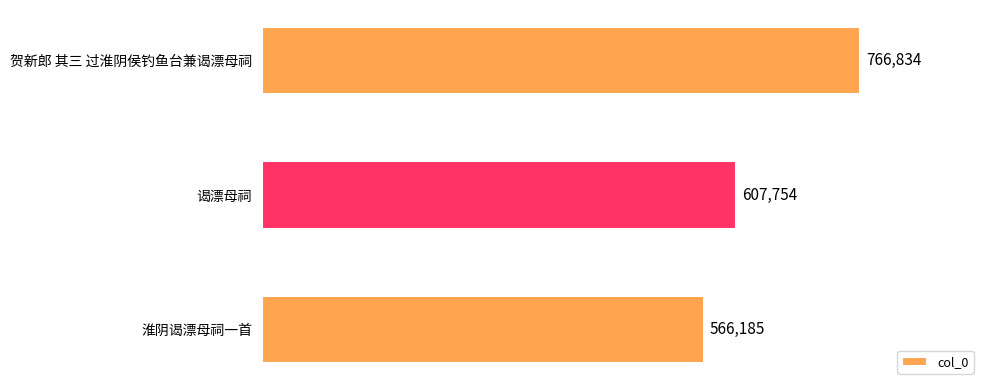

What is the value of the 1st bar from the top?

766834